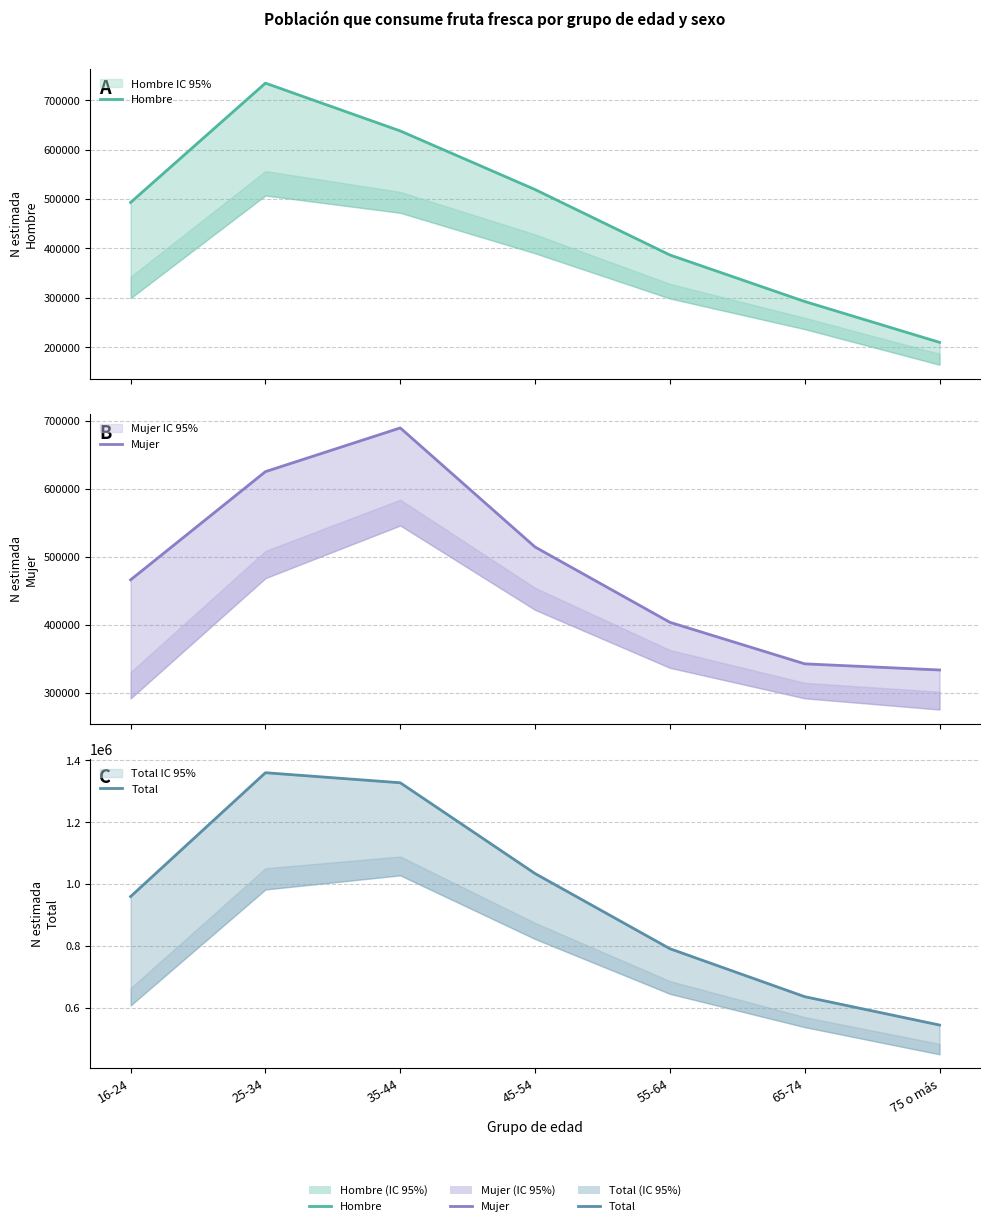

The Hombre series shows 98128 at 65-74. True or false?

False